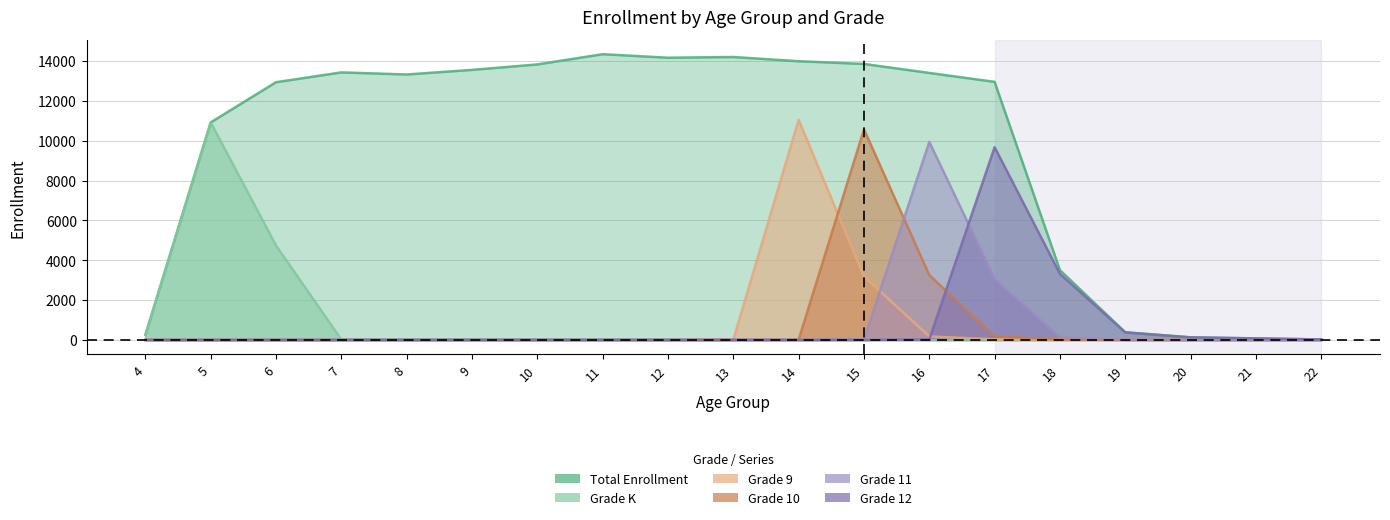

Does the chart display data point markers on the line(s)?

No